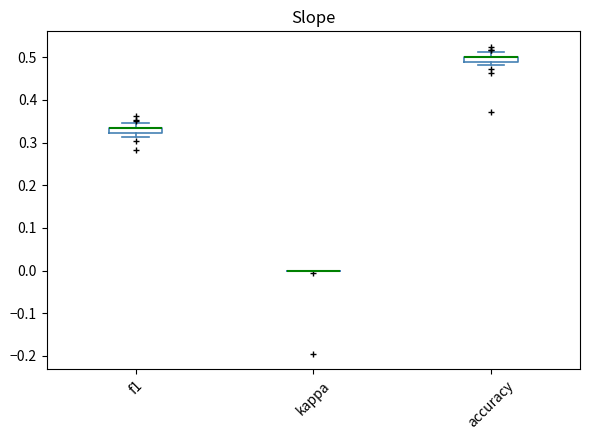

Where is the lower edge of the box for f1 on the y-axis? The values are not printed on the chart, so give them approximately, as read against the axis.

0.32